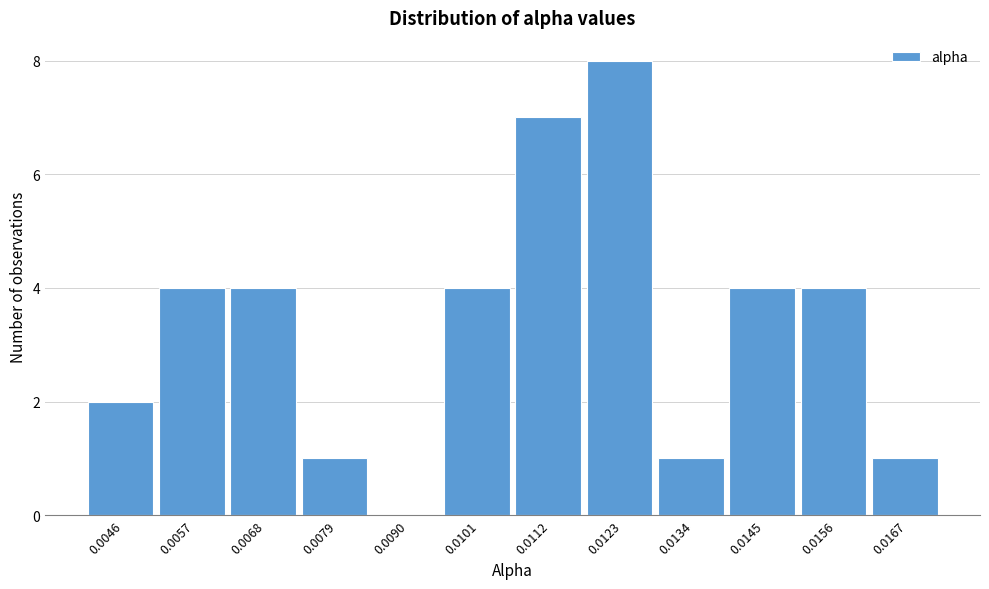

Reading right to left, what are all the values shown in this chart?

0.0167=1	0.0156=4	0.0145=4	0.0134=1	0.0123=8	0.0112=7	0.0101=4	0.0090=0	0.0079=1	0.0068=4	0.0057=4	0.0046=2